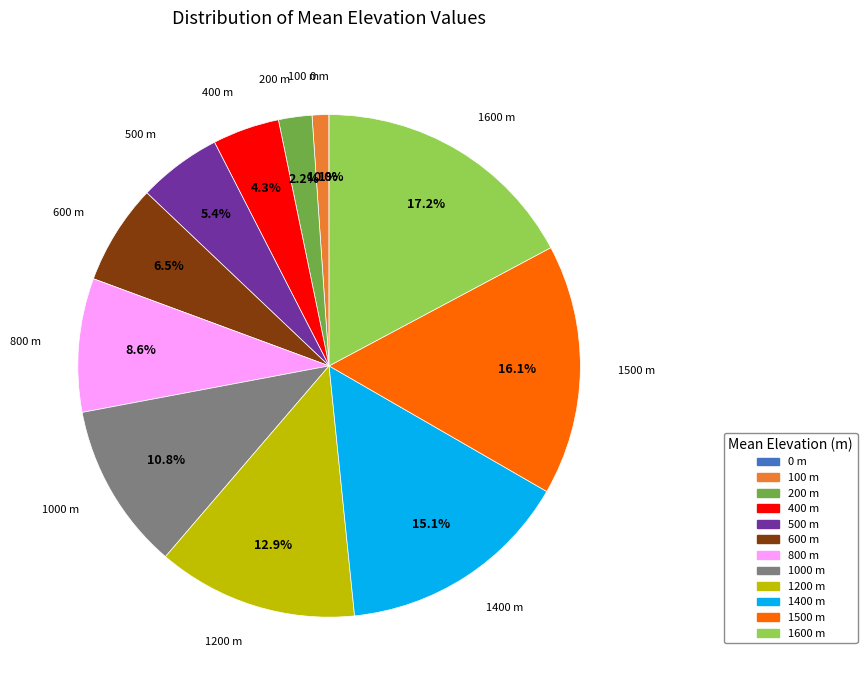

Is there any slice that represents more than half of the pie?

No